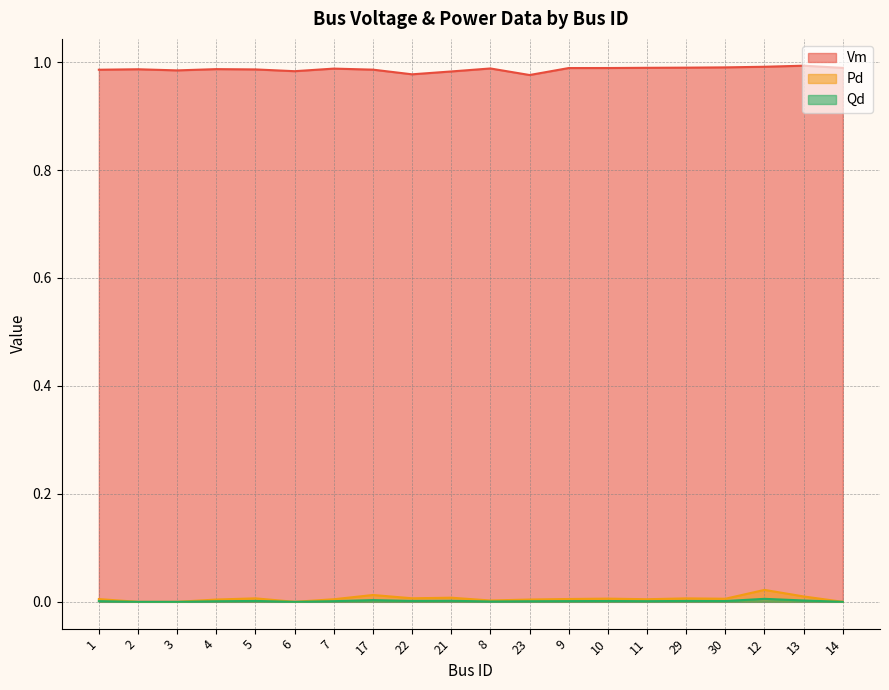

How many Vm values are between 0 and 1?

20